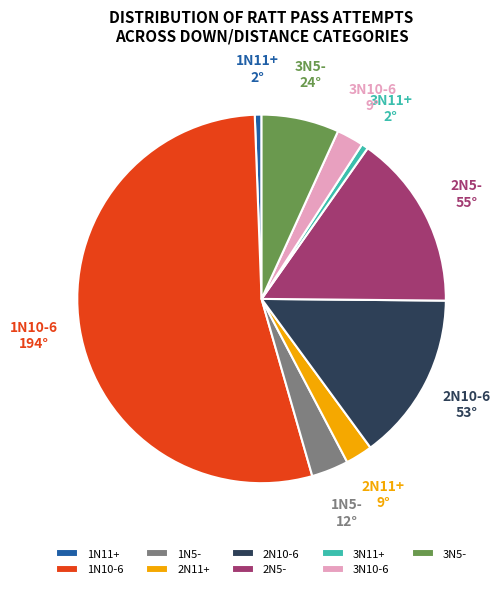

Which category accounts for the majority?

1N10-6